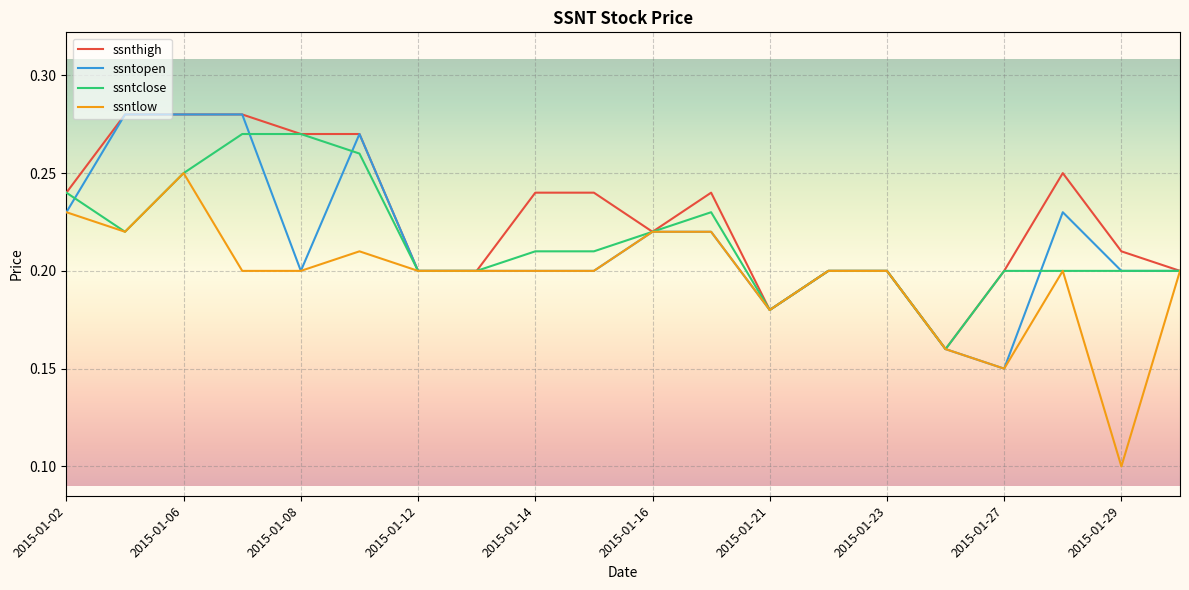

Which series has the largest total across all categories?

ssnthigh